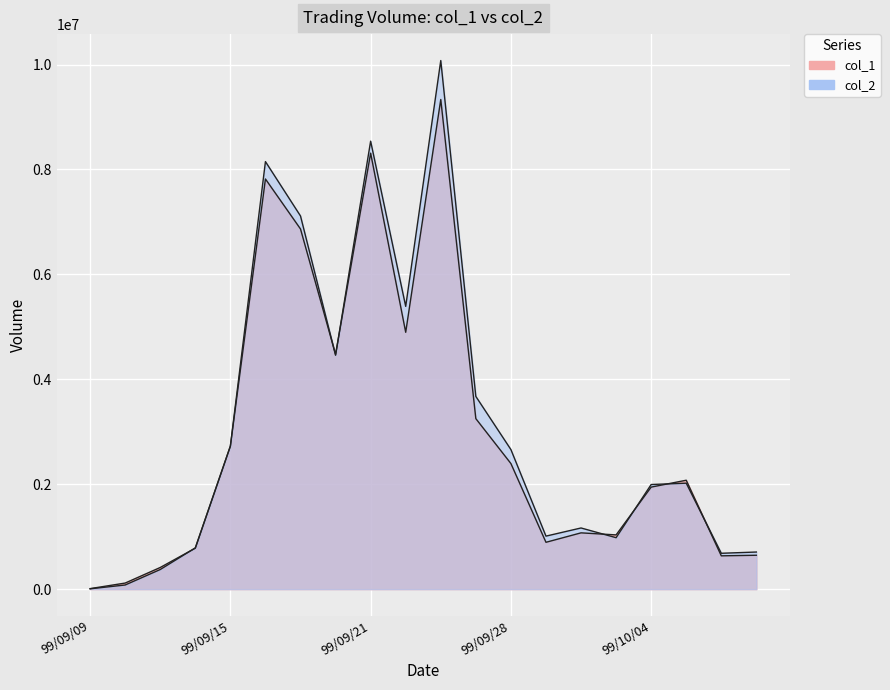

What is the minimum value shown in the chart?

6300